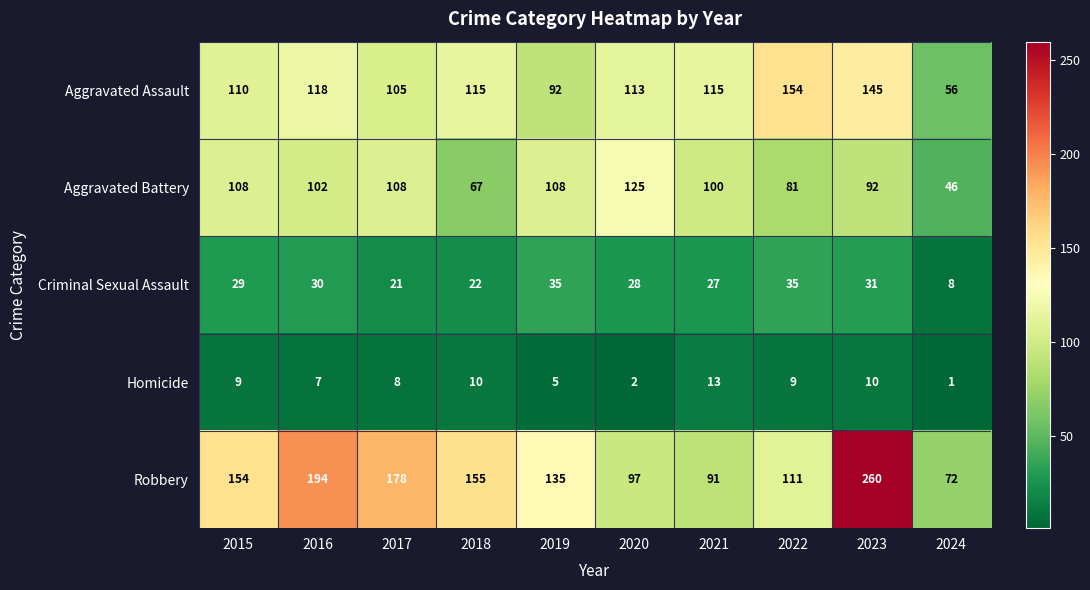

Count the number of data series in this chart.

5